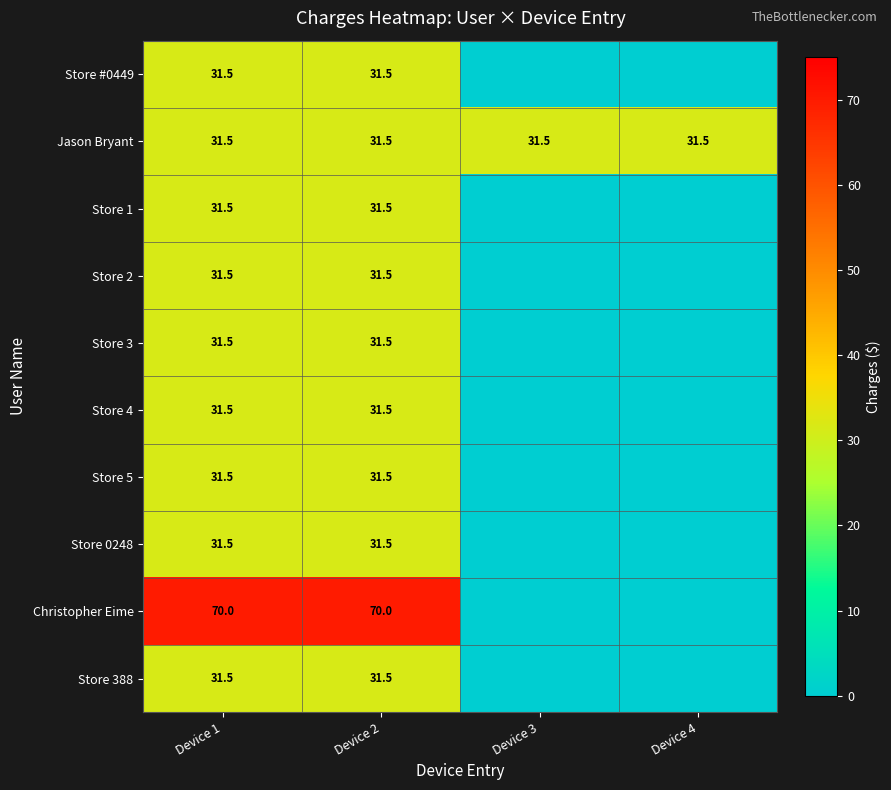

What is the sum of all Jason Bryant values?

126.0